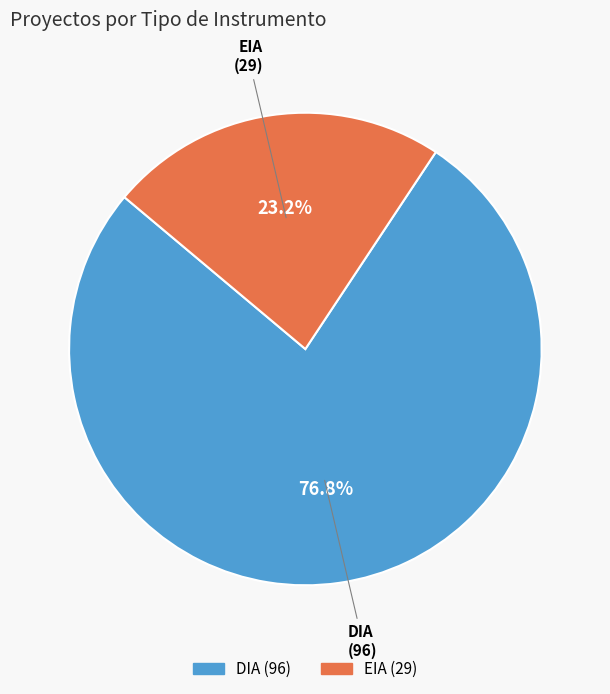

True or false: EIA accounts for 23% of the total.

True